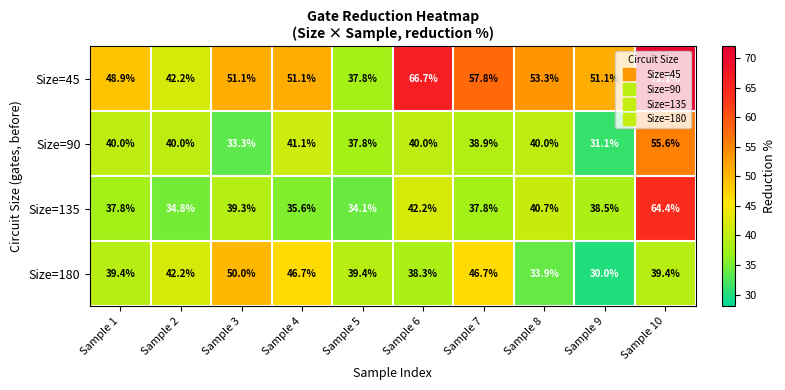

Count the number of categories in the chart.

10